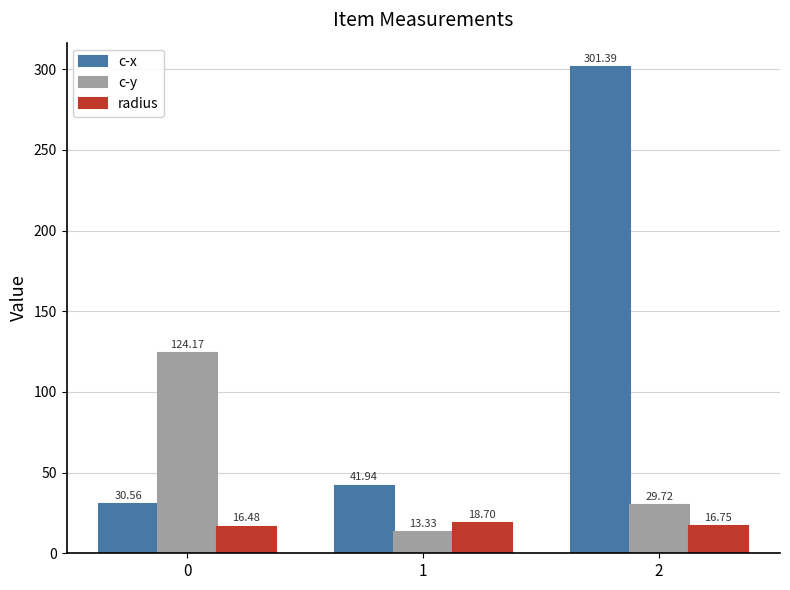

What are all the series names shown in the legend?

c-x, c-y, radius